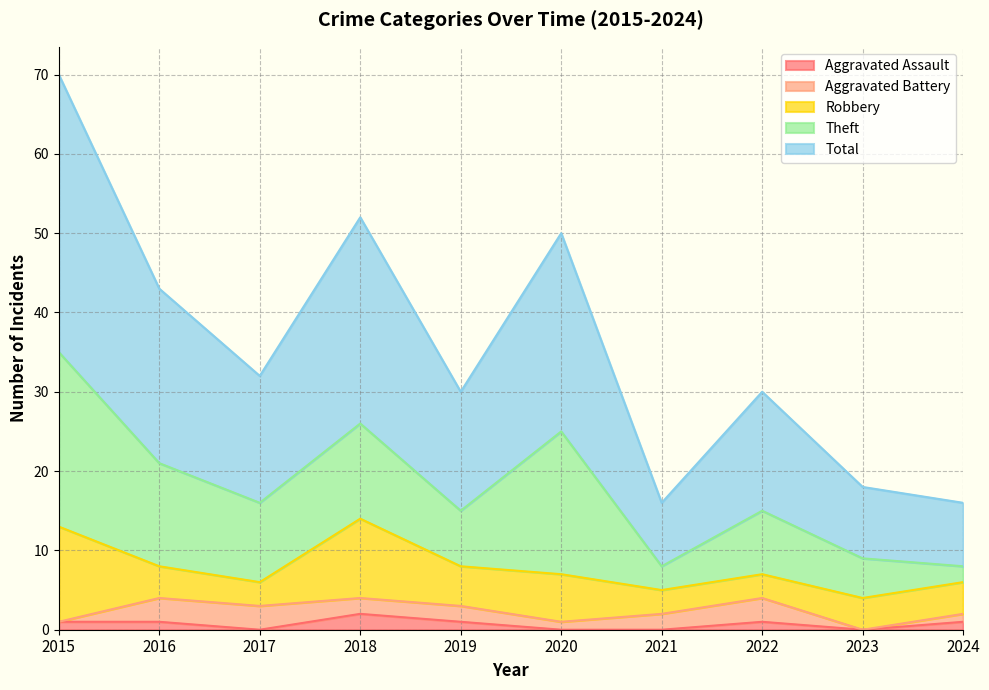

Where does the Robbery series first go above 4?

2015